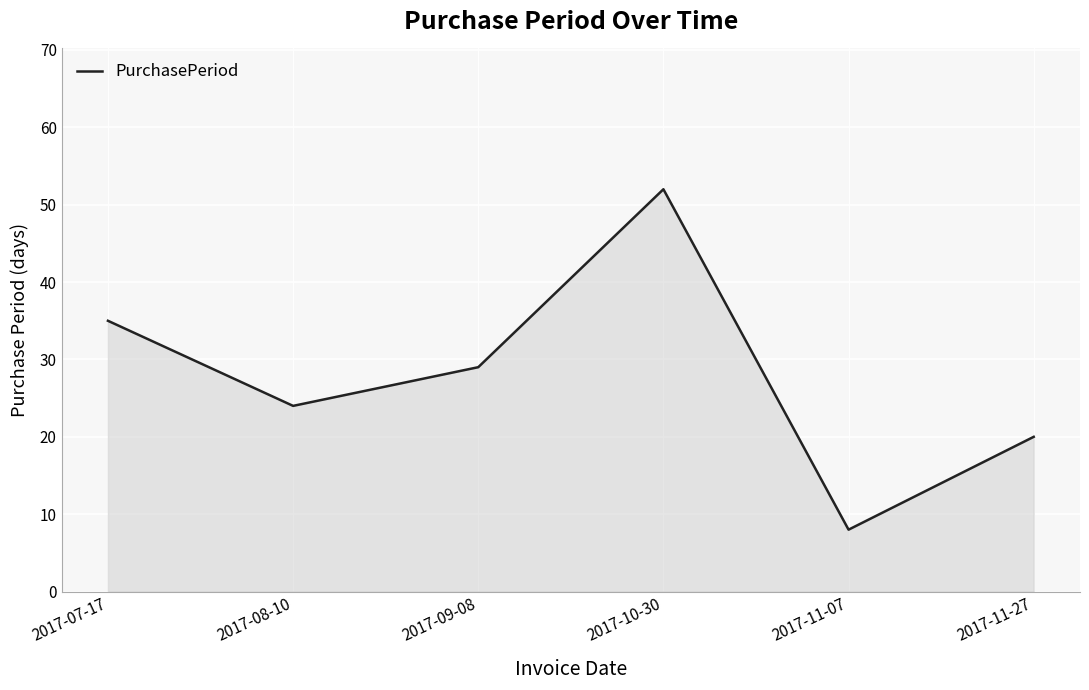

The value at 2017-07-17 is 51. True or false?

False